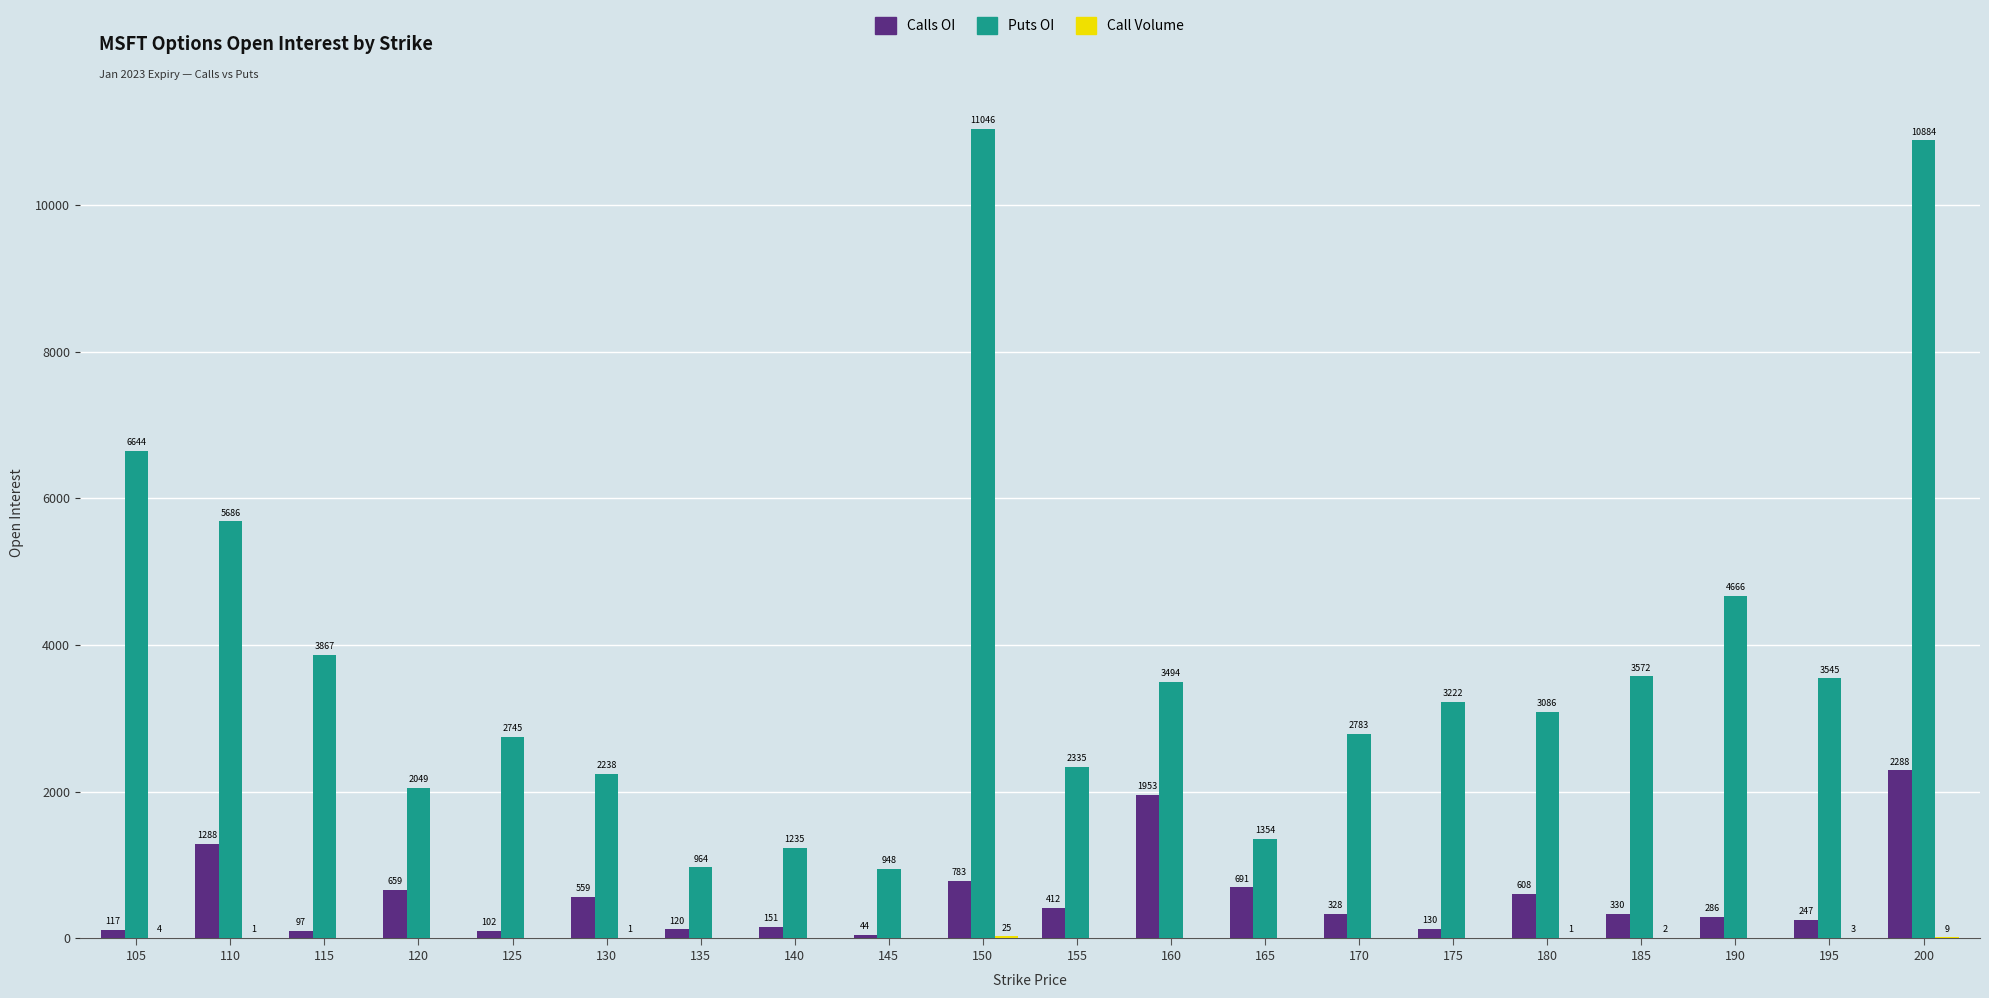

Is it true that Calls OI equals 328 at 170?

True